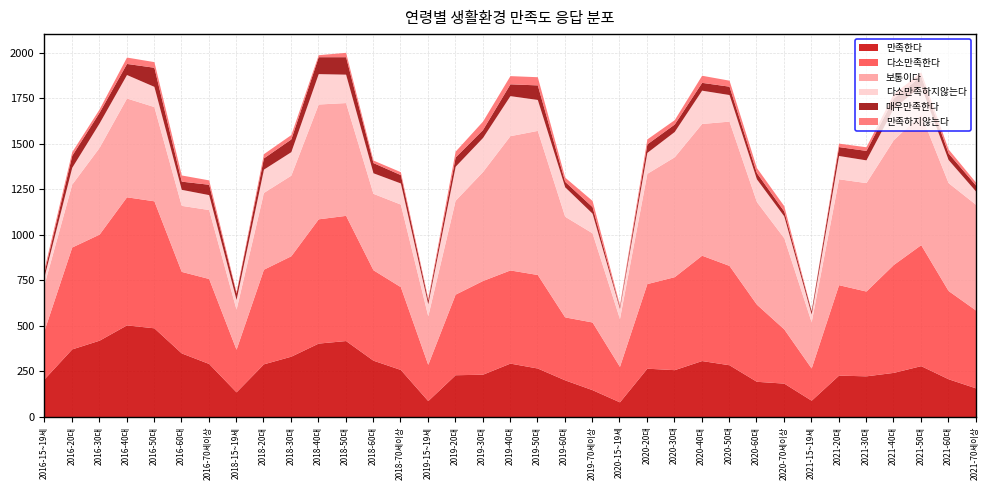

Is the value of 다소만족한다 at 2020-20대 greater than the value of 만족한다 at 2018-60대?

Yes